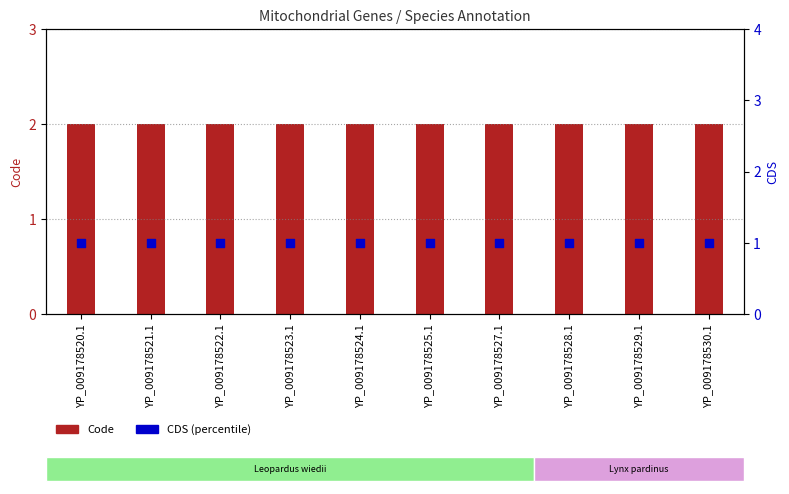

At which category is the sum across all series the highest?

YP_009178520.1